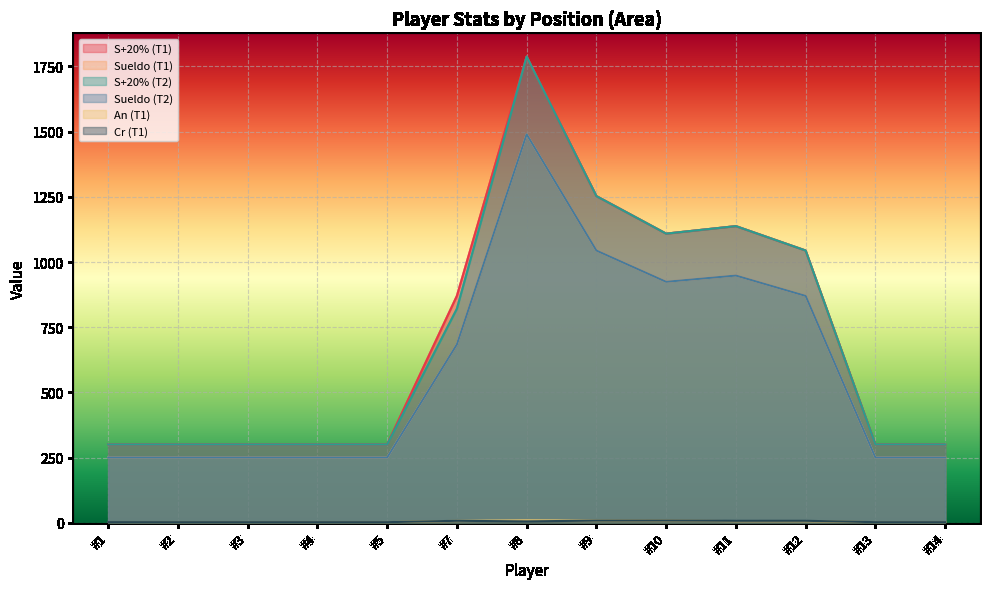

What are all the series names shown in the legend?

S+20% (T1), Sueldo (T1), S+20% (T2), Sueldo (T2), An (T1), Cr (T1)